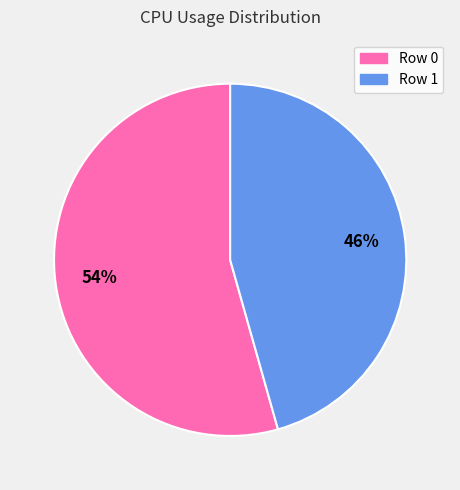

To the nearest percent, what is the average slice percentage?

50%